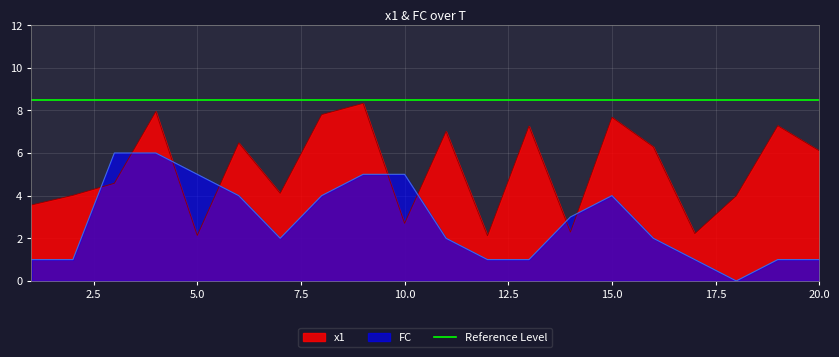

What is the maximum value for x1?

8.3